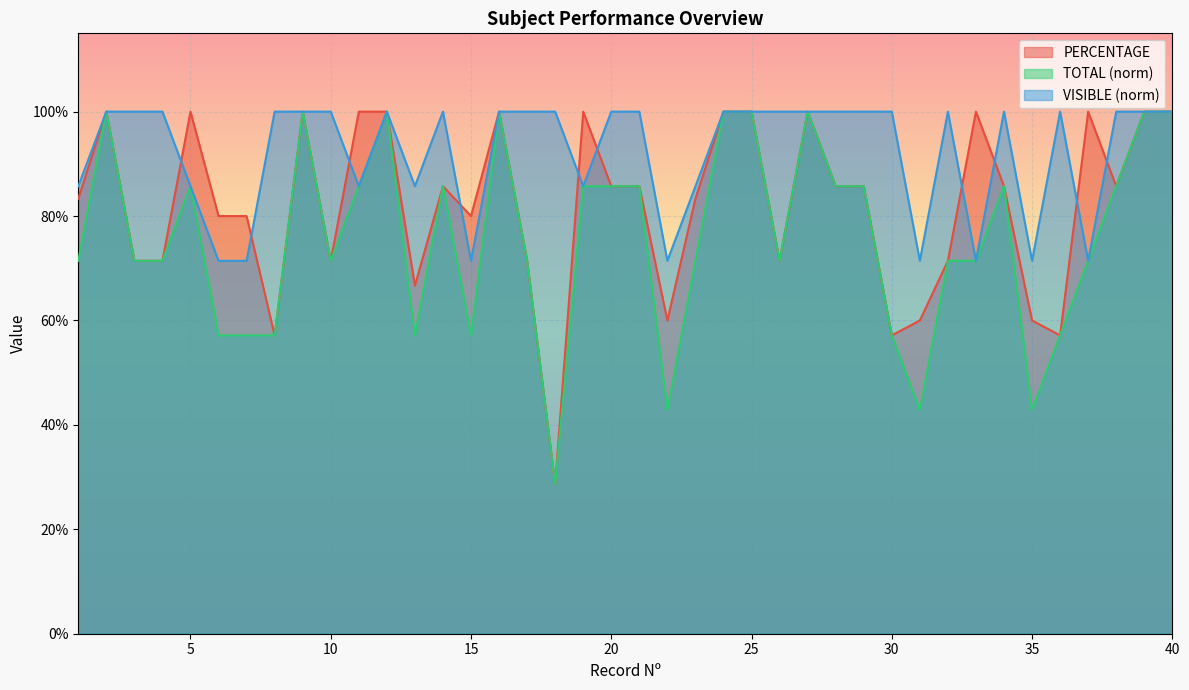

At 37, list the series in order from largest to smallest.

PERCENTAGE, TOTAL, VISIBLE